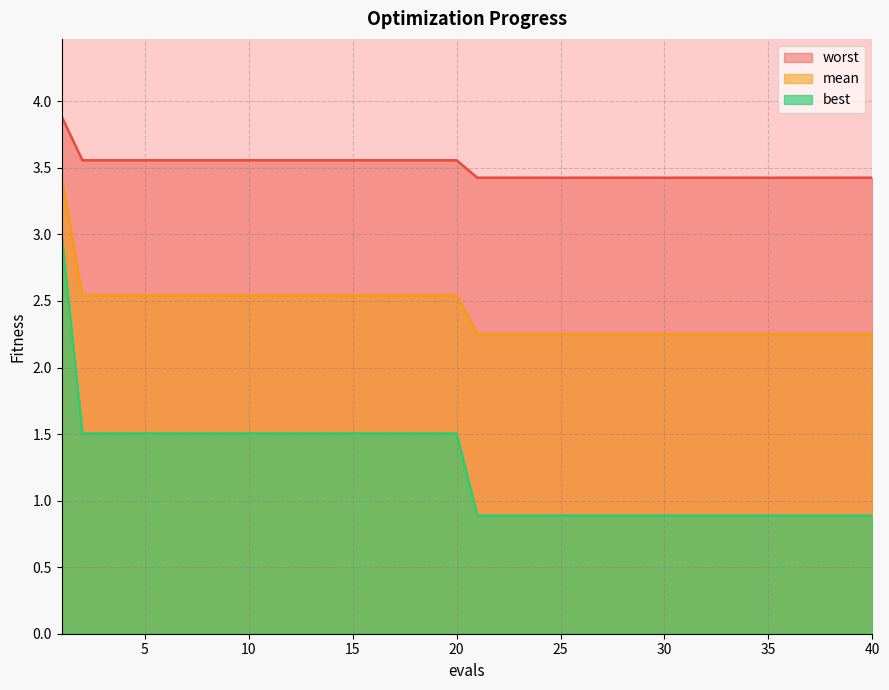

What is the total value across all series at 28?

6.6